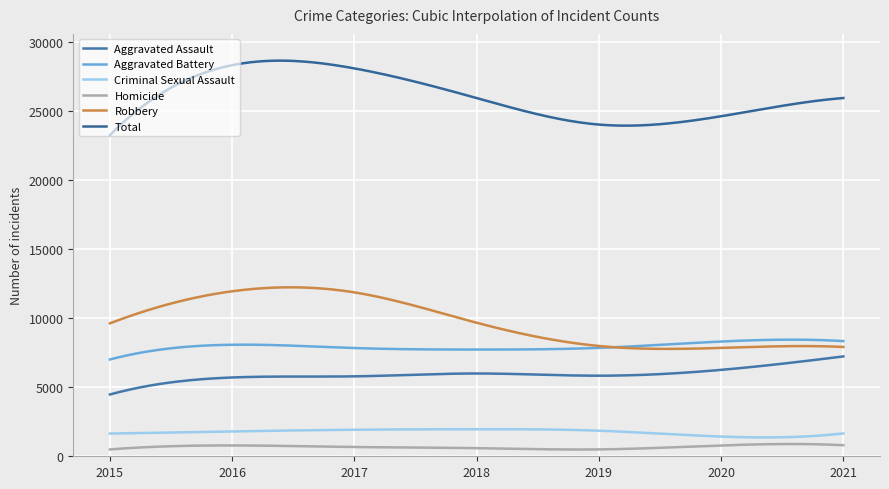

Which series has the largest total across all categories?

Total